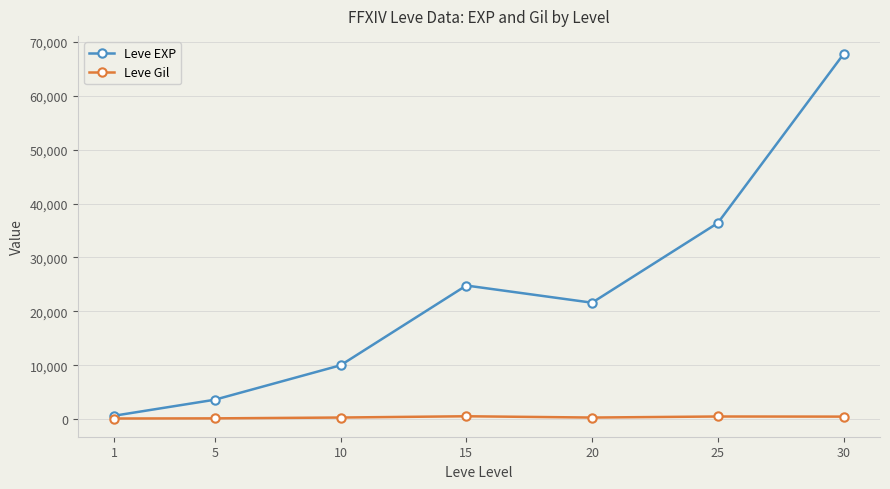

Which label corresponds to the largest value in the chart?

30